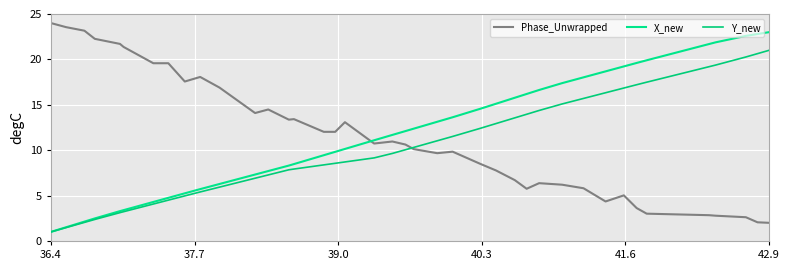

Is this an area chart (filled region under the line)?

No